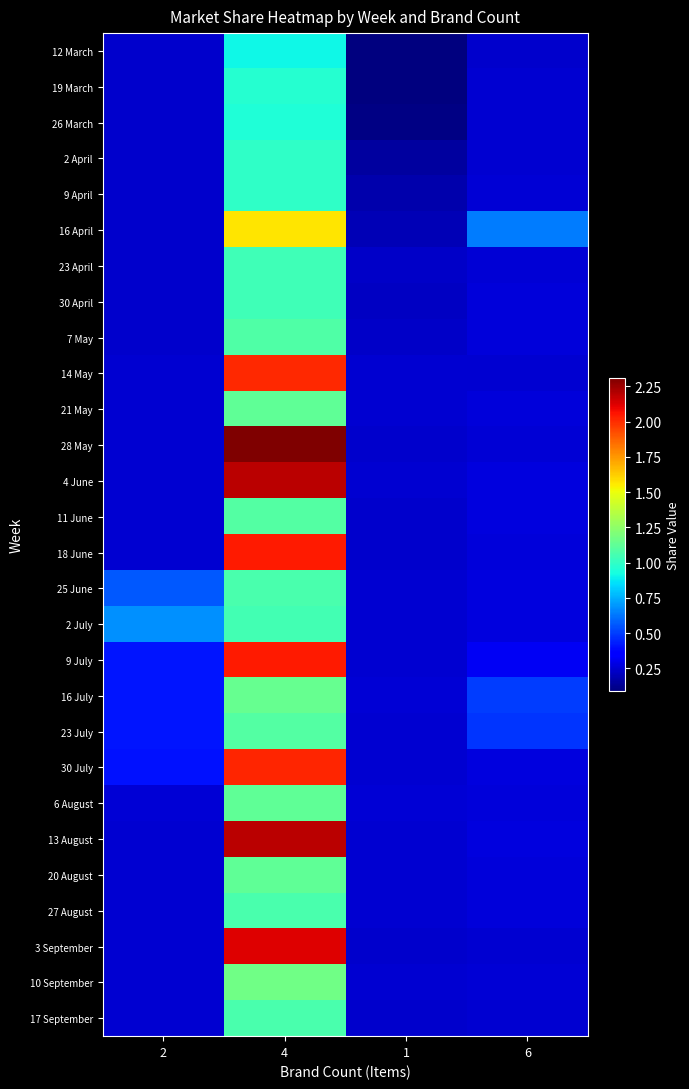

Between 1 and 2, which is larger?

2